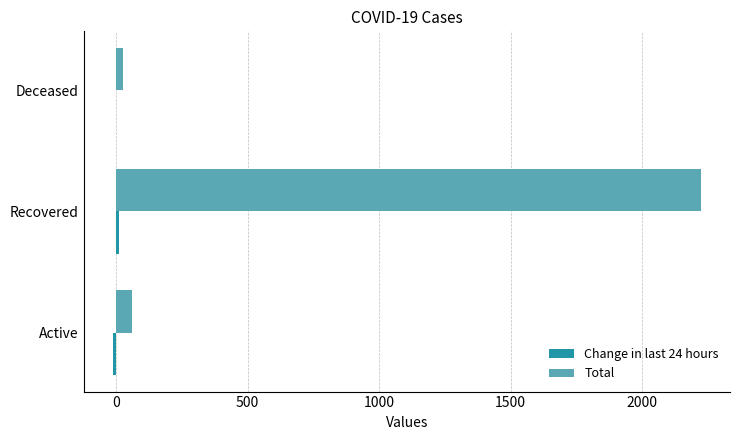

What is the sum of all Total values?

2308